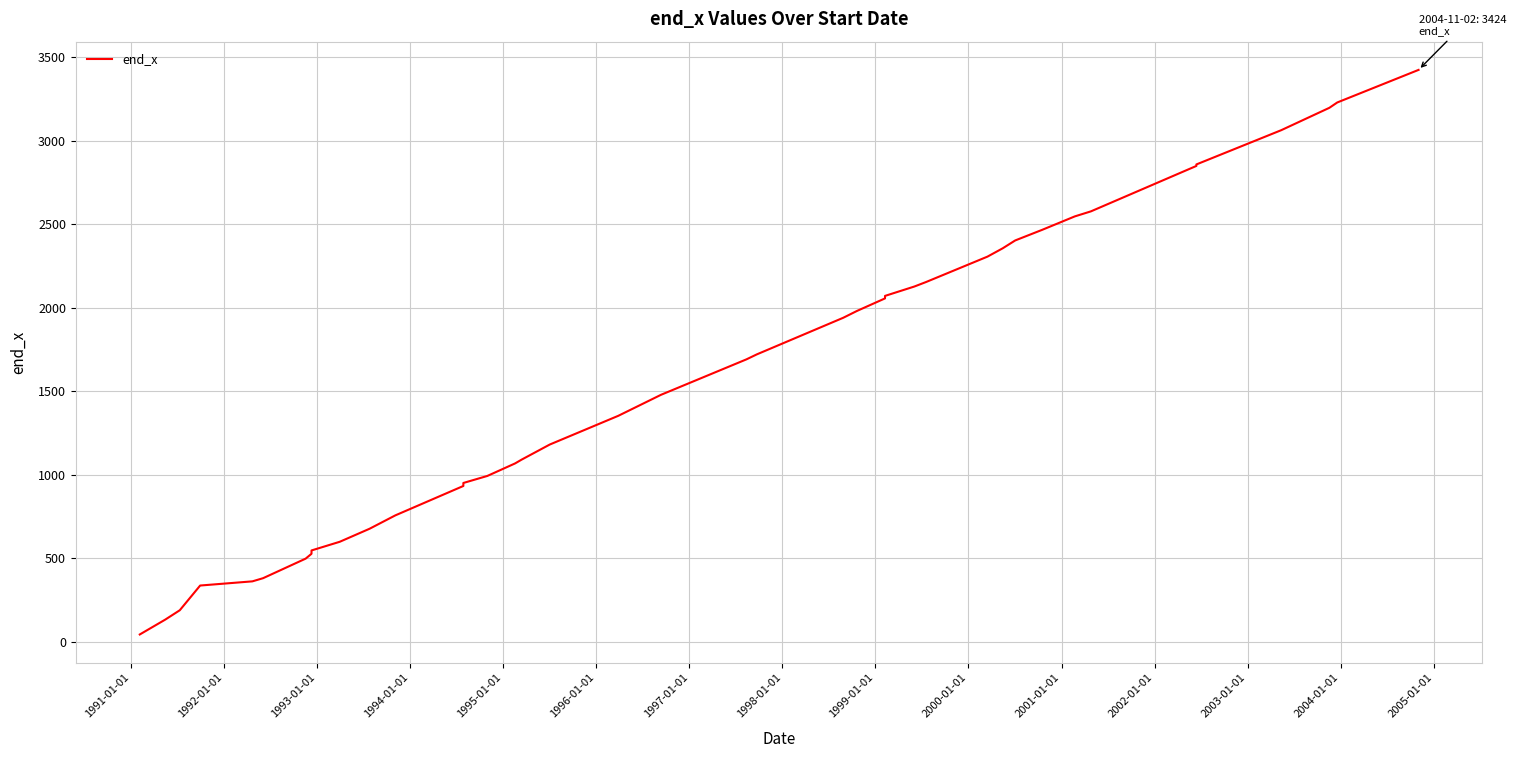

Count the number of categories in the chart.

40